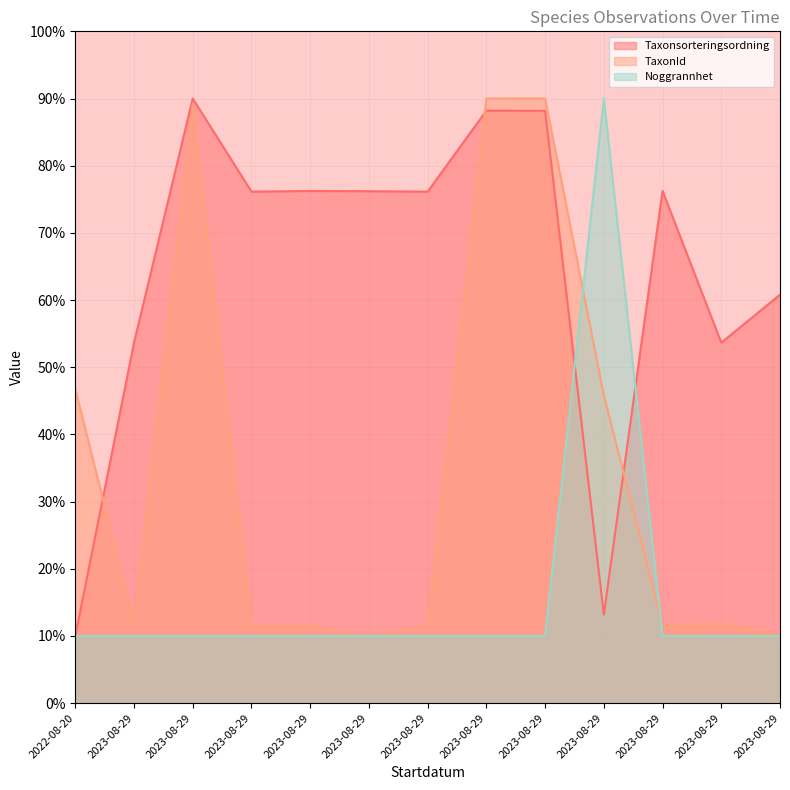

Reading right to left, transcribe all the data shown in this chart.

Taxonsorteringsordning: 60.8	53.7	76.2	13.2	88.2	88.2	76.1	76.2	76.2	76.1	90.0	53.7	10.0
TaxonId: 10.0	11.9	11.5	45.8	90.0	90.0	11.5	10.0	11.5	11.5	89.2	11.9	46.8
Noggrannhet: 10.0	10.0	10.0	90.0	10.0	10.0	10.0	10.0	10.0	10.0	10.0	10.0	10.0